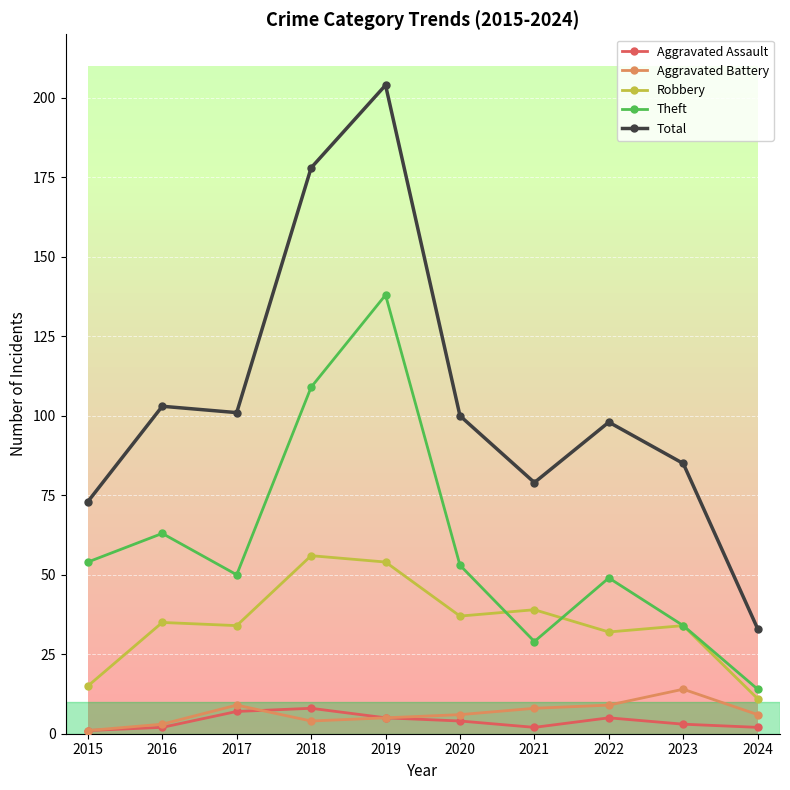

What is the value of the Aggravated Assault point at the 5th from the left?

5